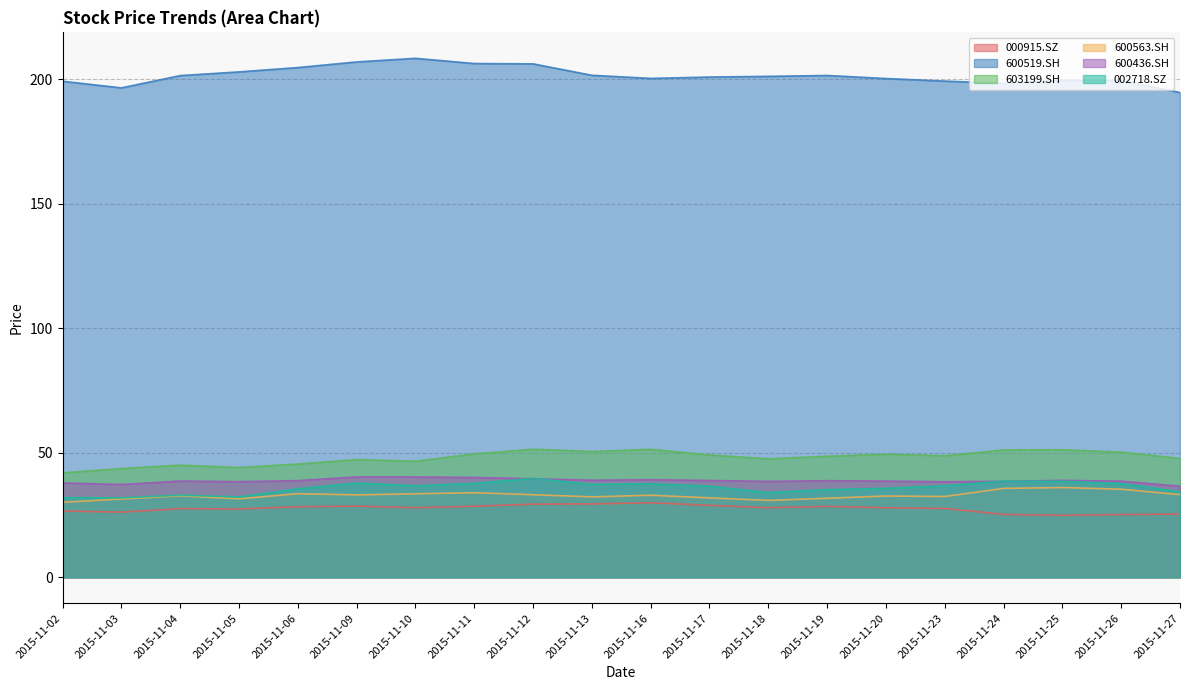

Reading right to left, list all the values displayed in this chart.

000915.SZ: 25.4	25.2	24.9	25.3	27.6	27.9	28.5	27.9	28.9	29.9	29.5	29.4	28.5	27.9	28.6	28.3	27.4	27.6	26.2	26.6
600519.SH: 194.6	199.4	199.5	198.3	199.2	200.2	201.5	201.1	200.8	200.3	201.5	206.1	206.3	208.4	206.9	204.6	202.9	201.4	196.5	199.2
603199.SH: 47.7	50.3	51.2	51.1	48.8	49.4	48.6	47.6	49.1	51.4	50.5	51.4	49.5	46.6	47.3	45.5	44.1	45.0	43.7	41.9
600563.SH: 33.2	35.4	36.1	35.7	32.4	32.6	31.7	30.9	31.9	33.0	32.3	33.2	34.0	33.5	33.1	33.6	31.5	32.7	31.4	30.1
600436.SH: 36.6	38.6	38.9	38.5	38.4	38.6	38.8	38.5	38.9	39.2	39.0	39.6	40.1	40.3	40.3	38.8	38.4	38.6	37.3	37.9
002718.SZ: 34.3	37.7	38.5	38.6	36.8	35.7	35.2	34.0	36.6	37.5	37.3	39.7	37.7	36.8	37.9	35.5	32.3	33.0	31.9	32.0